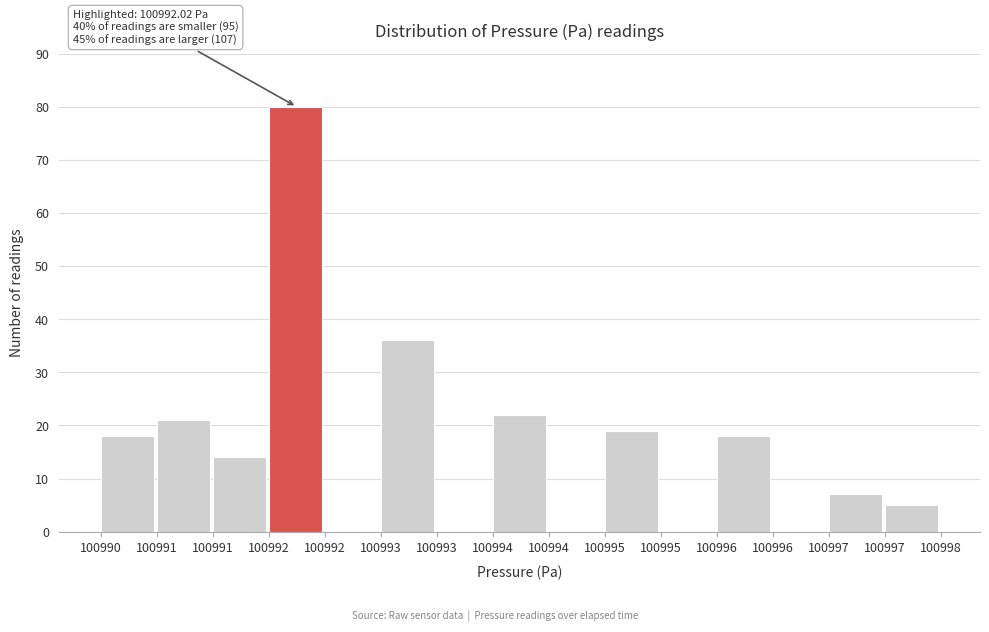

How many series are shown in this chart?

1